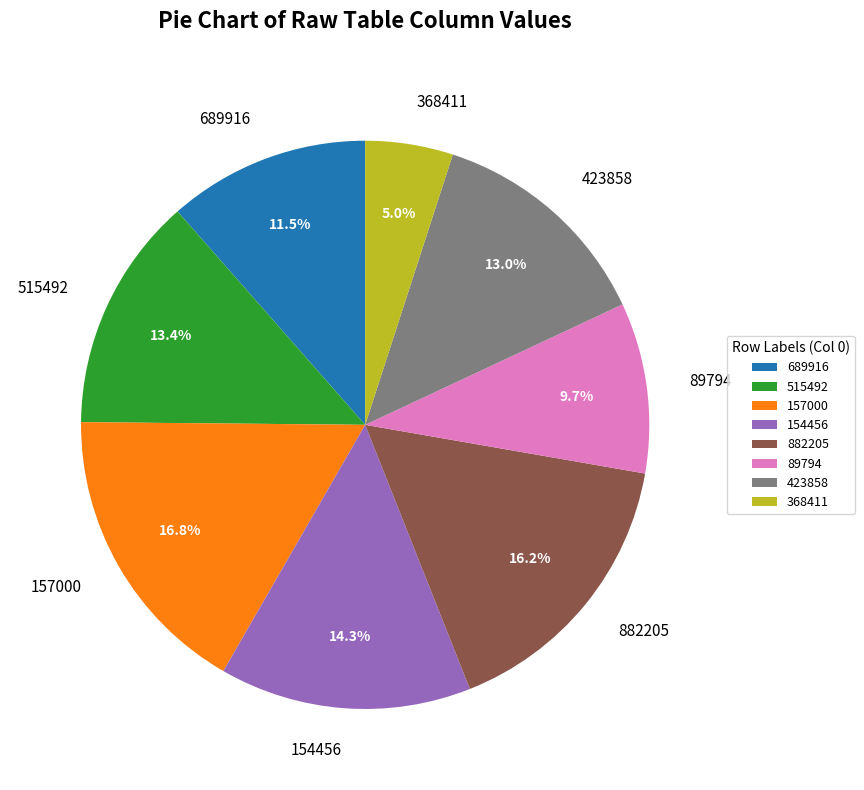

What portion of the pie excludes 515492?

86.6%